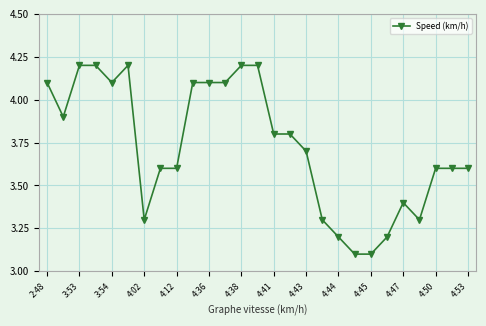

What is the sum of all values?

100.6